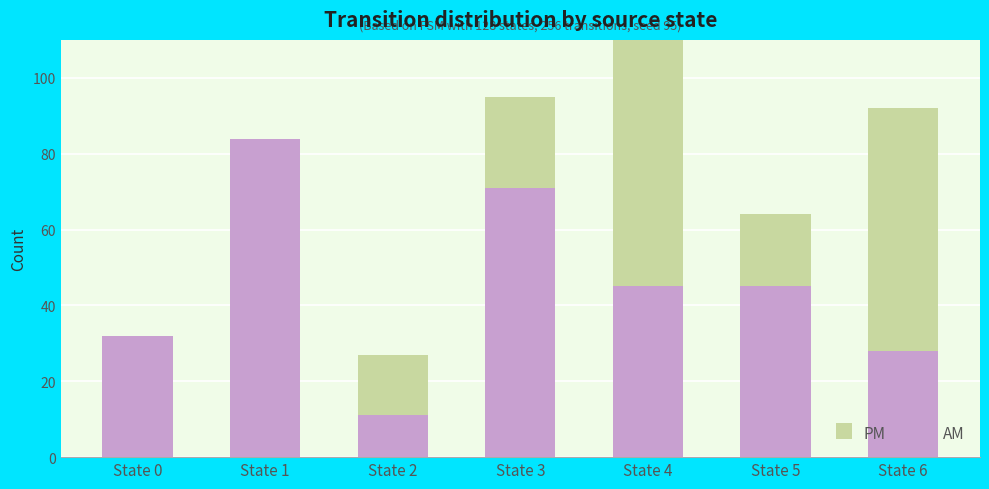

What is the average value of the AM series?

45